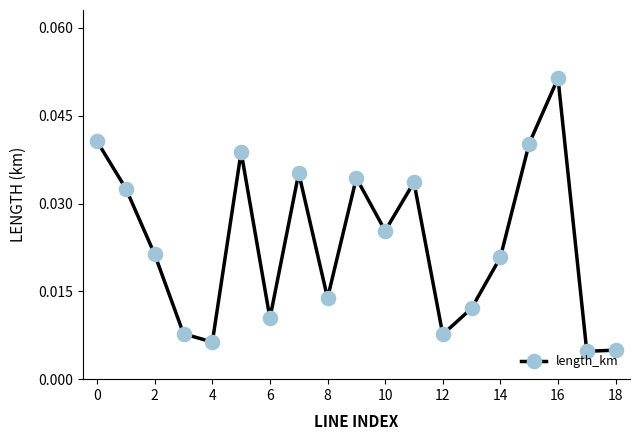

How many interior local peaks (higher than both neighbors) does the data have?

5